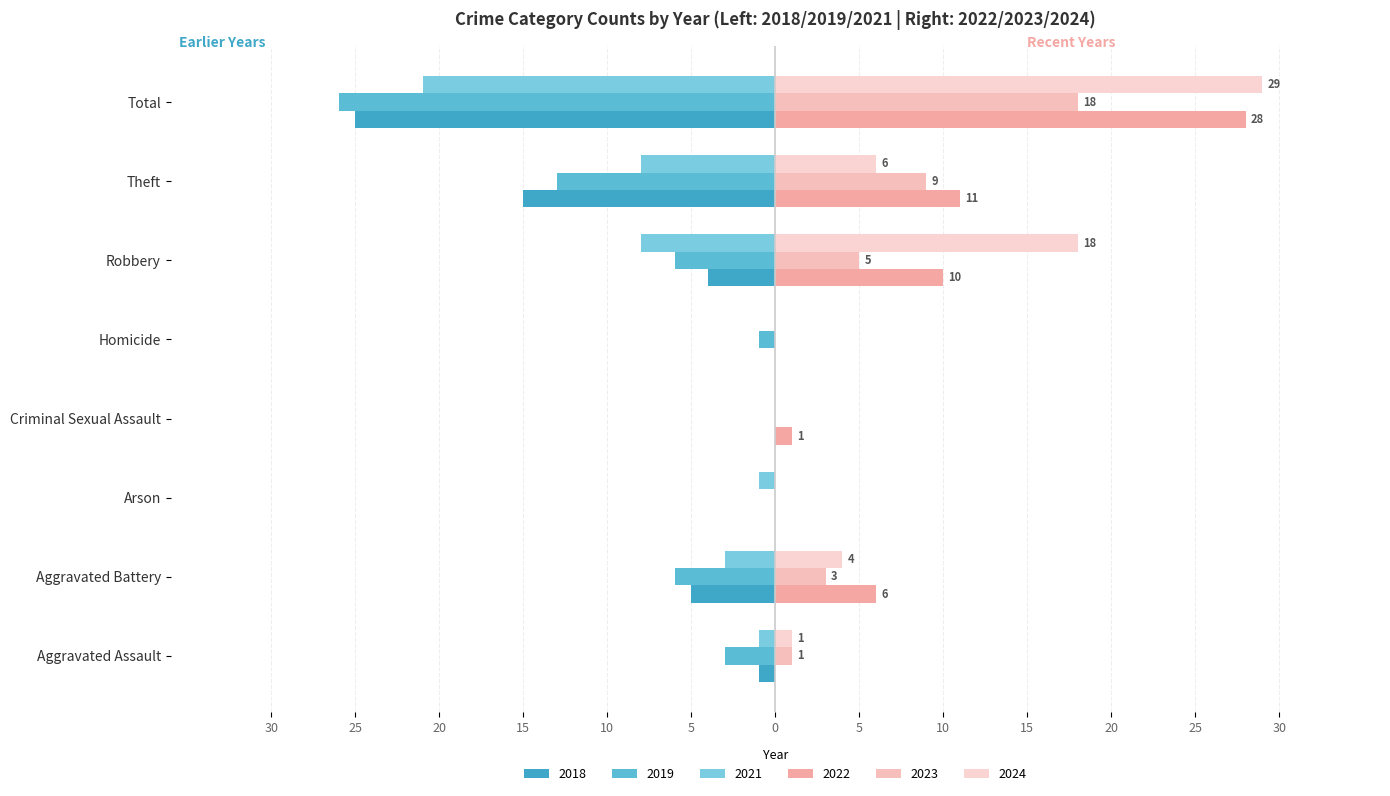

List the labels in order of 2019 value, largest first.

Arson, Criminal Sexual Assault, Homicide, Aggravated Assault, Aggravated Battery, Robbery, Theft, Total